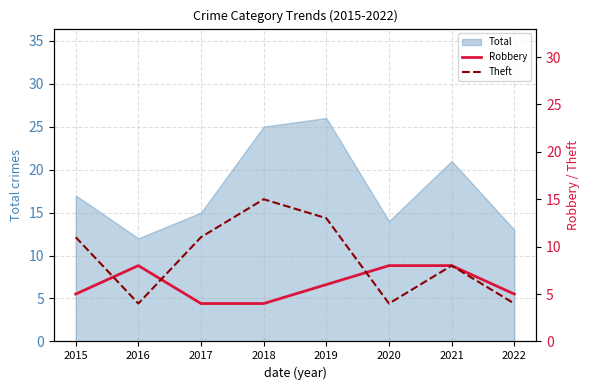

What is the spread (max minus min) of values at 2015?

6